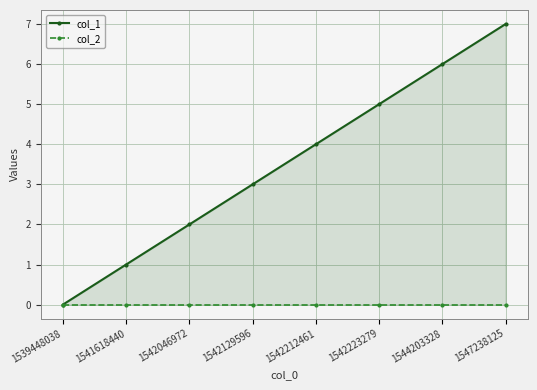

Is it true that col_1 equals 6 at 1544203328?

True